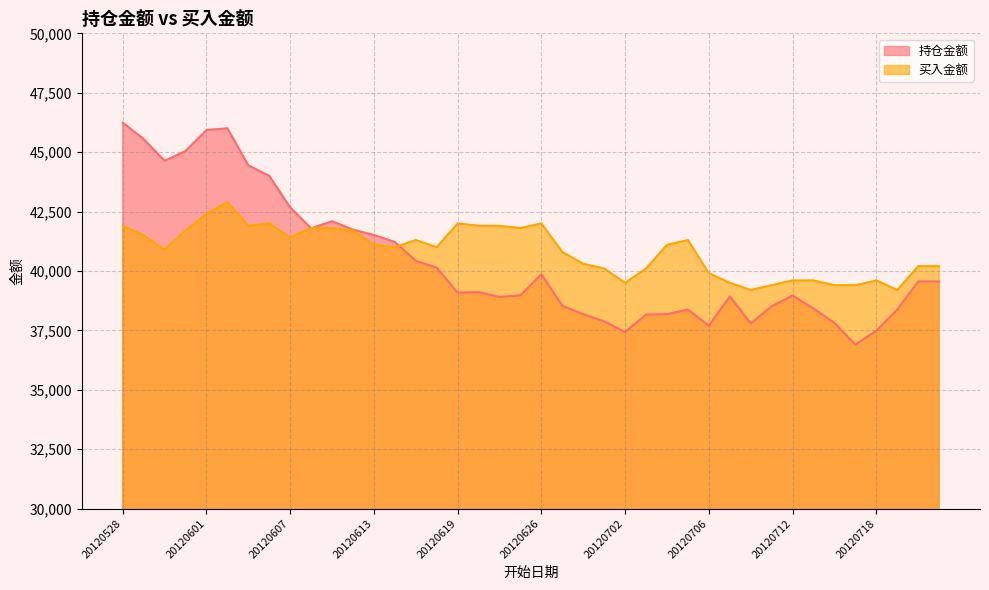

What is the smallest value displayed?

36893.3